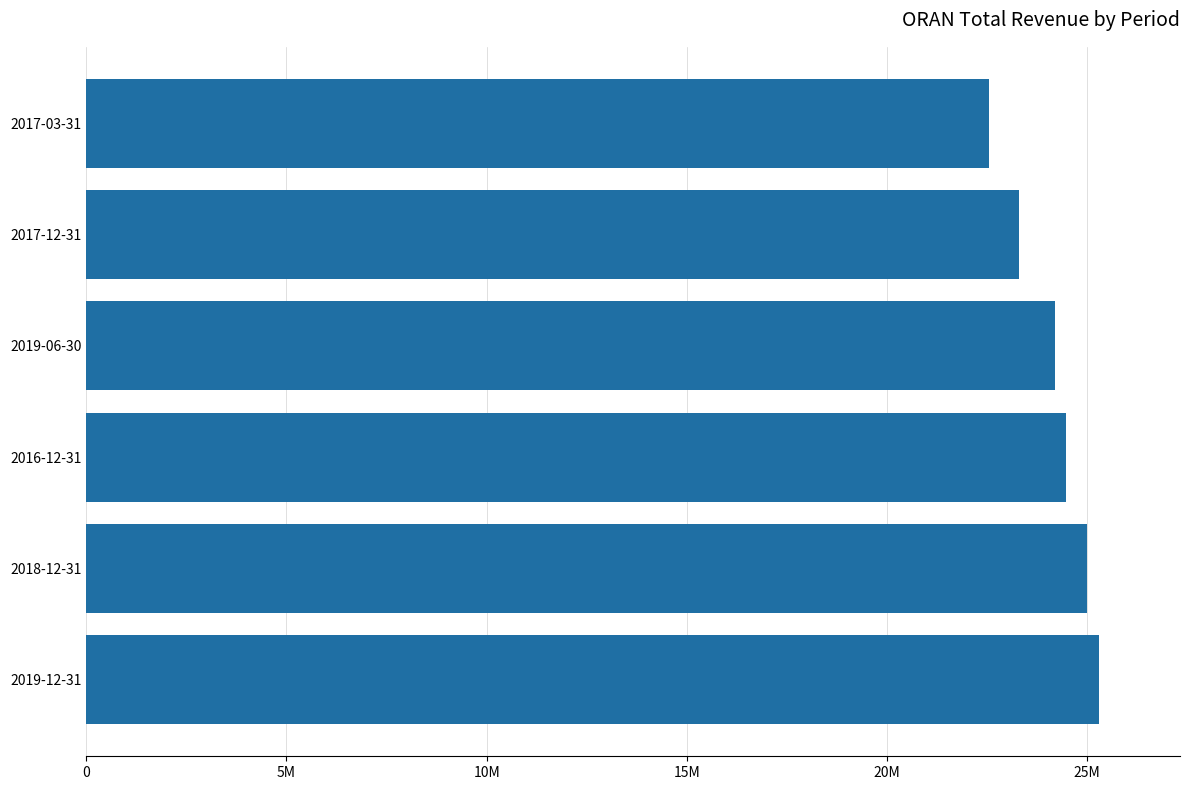

Are the bars horizontal?

Yes